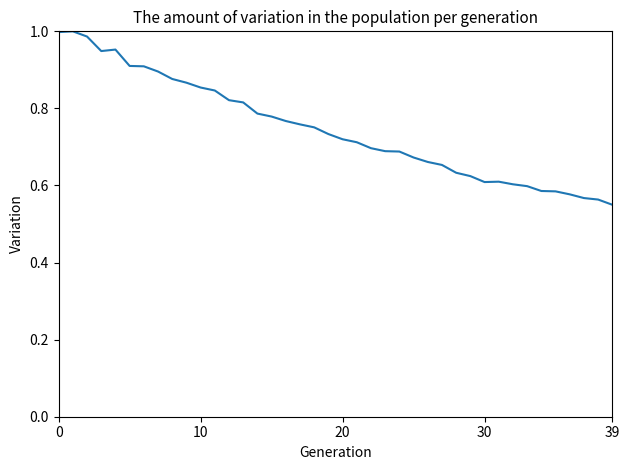

Does the chart have visible grid lines?

No